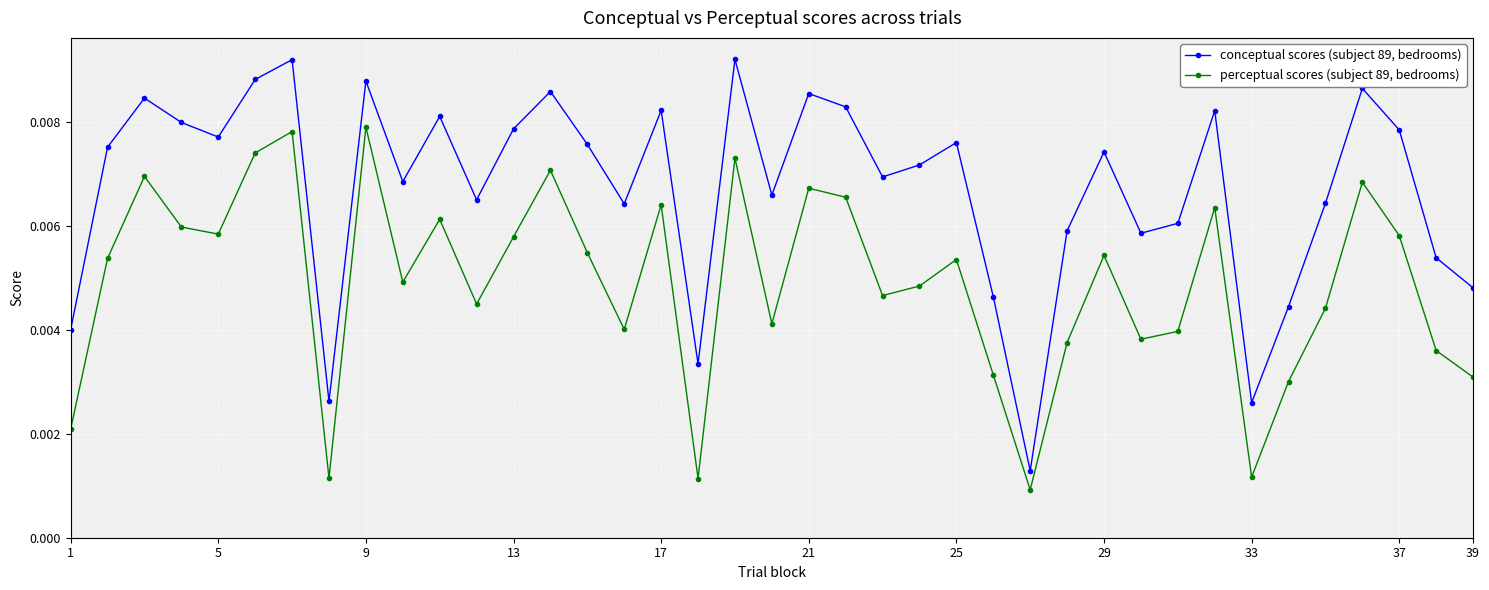

At how many categories does at least one series exceed 0?

39